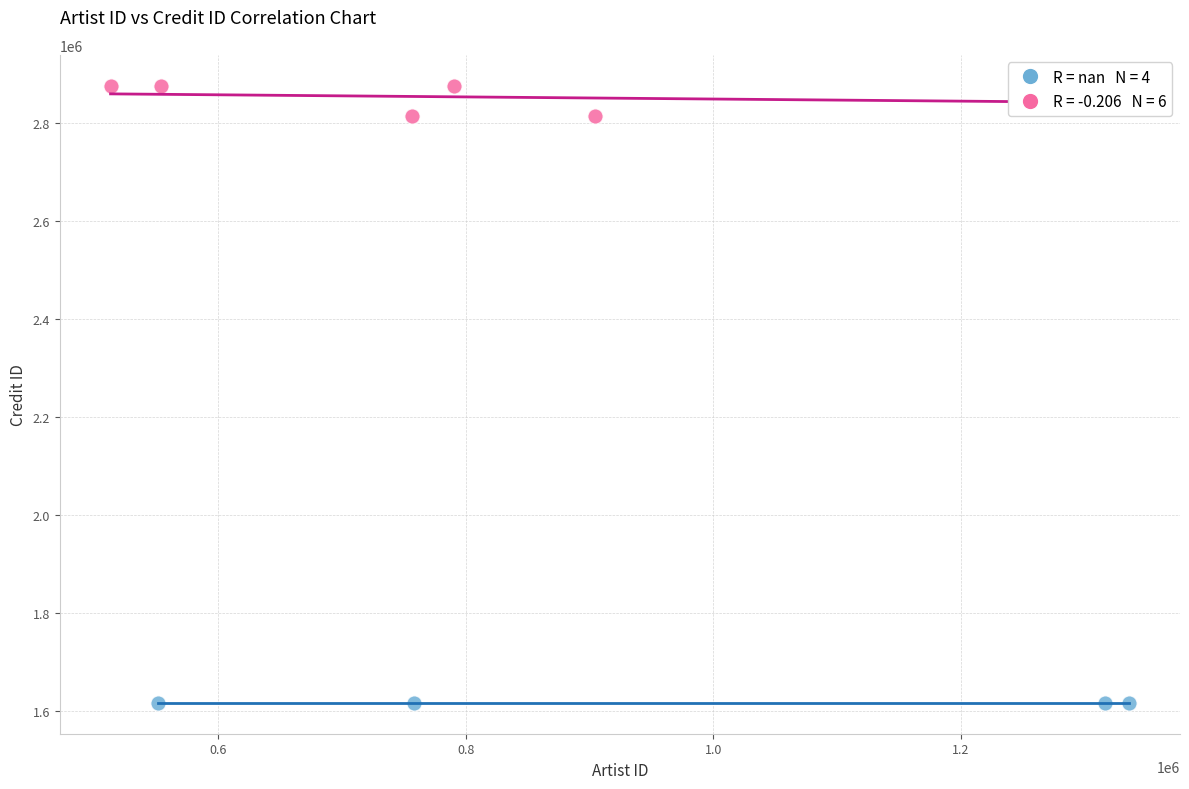

Which series reaches the minimum Y coordinate?

Citrus Recordings